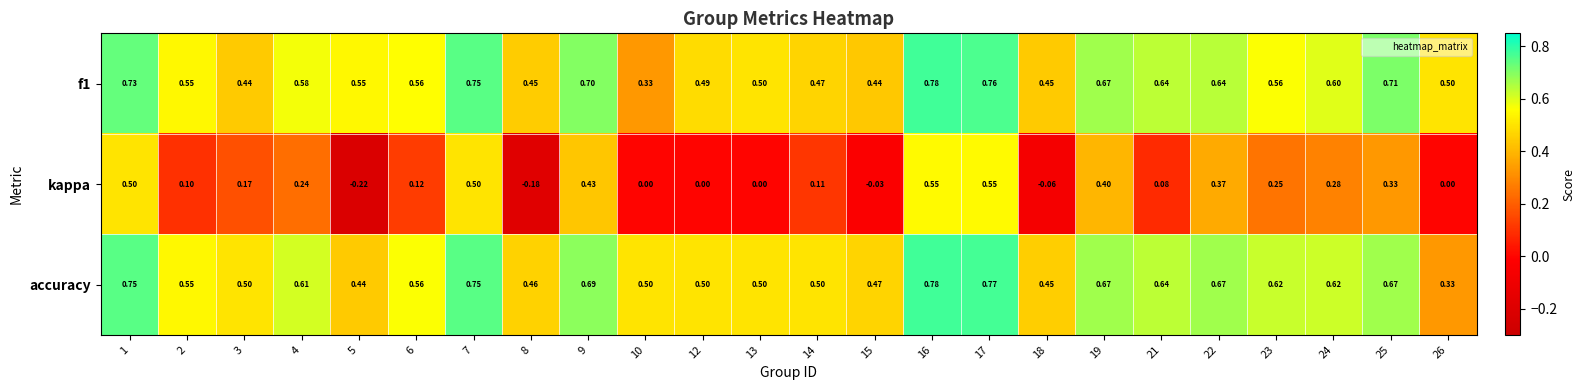

Which series has the largest total across all categories?

accuracy